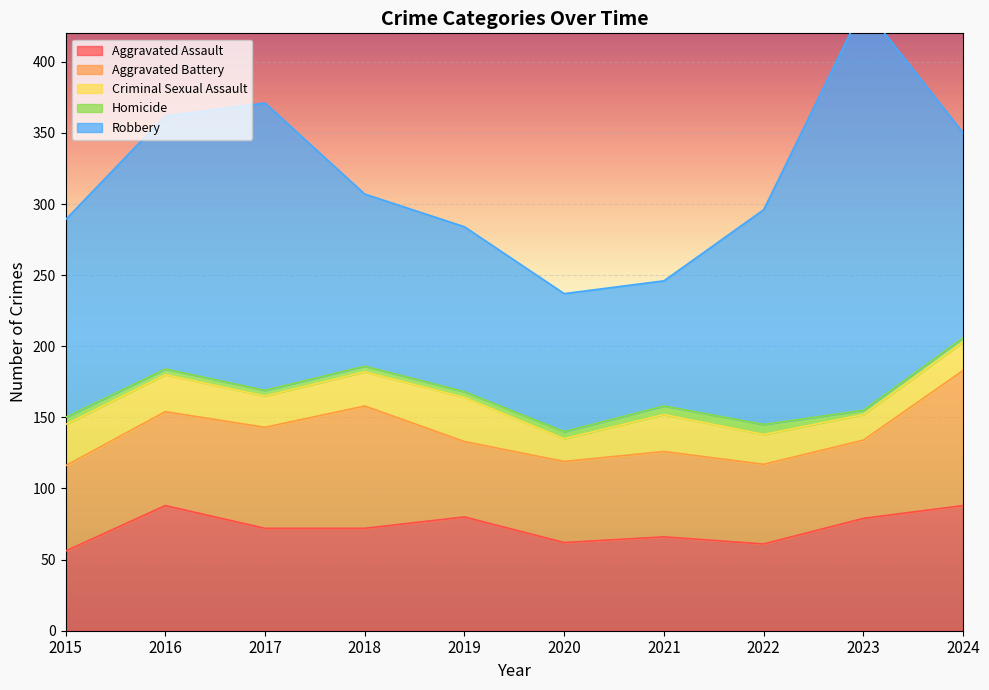

In Criminal Sexual Assault, how many points are lower than both neighbors (excluding endpoints)?

3